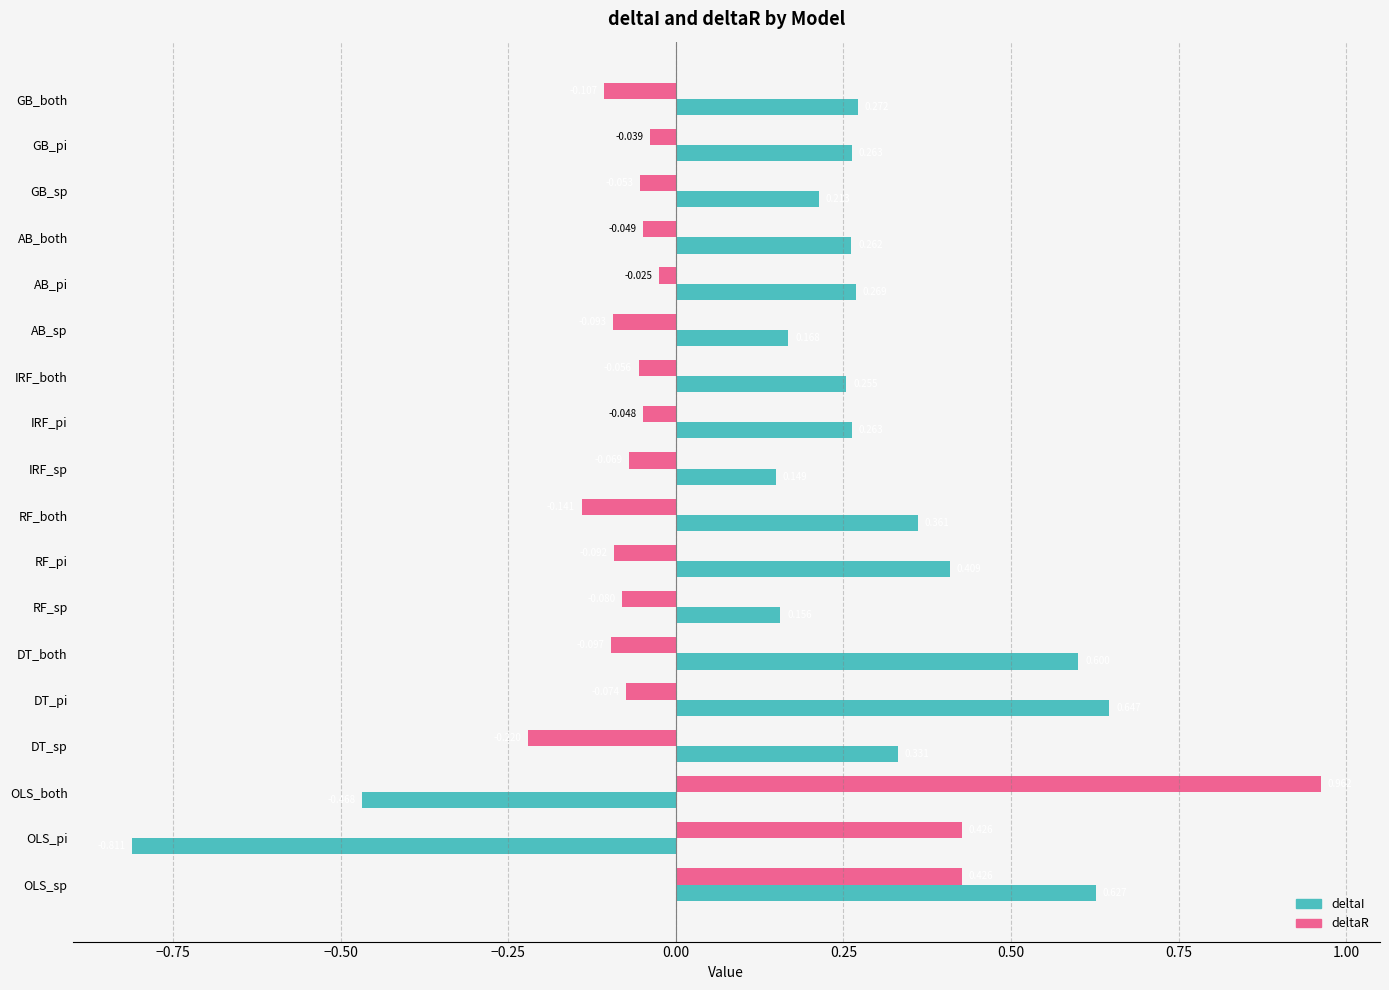

List the series in order of their overall mean, lowest first.

deltaR, deltaI